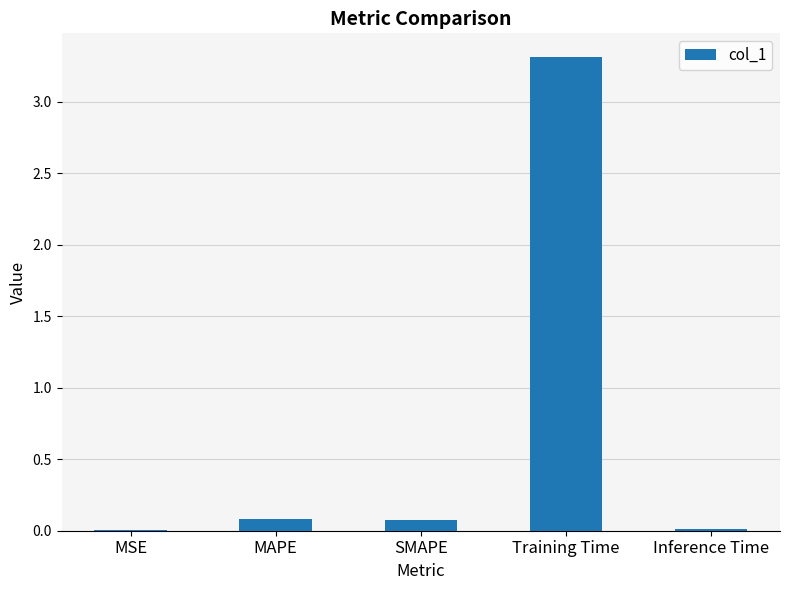

What is the maximum value shown in the chart?

3.3